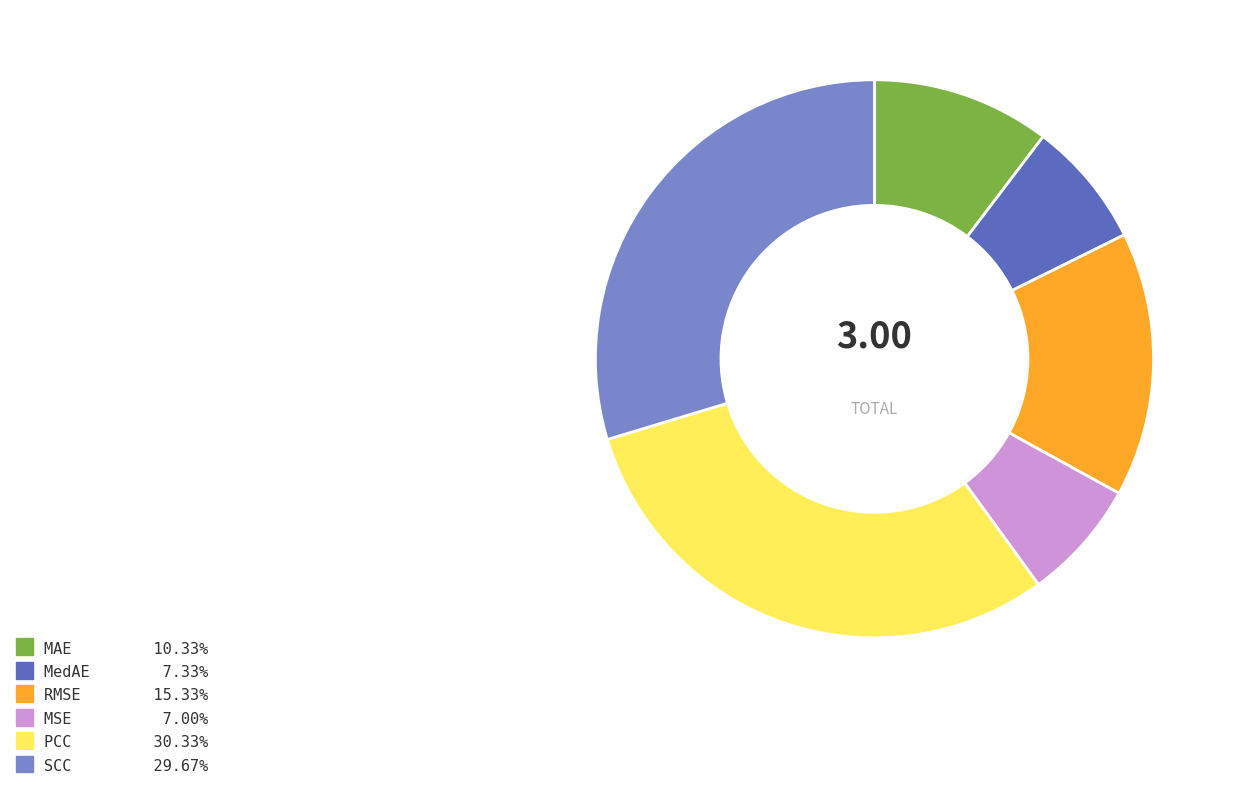

Do MAE and SCC together represent more than half of the pie?

No